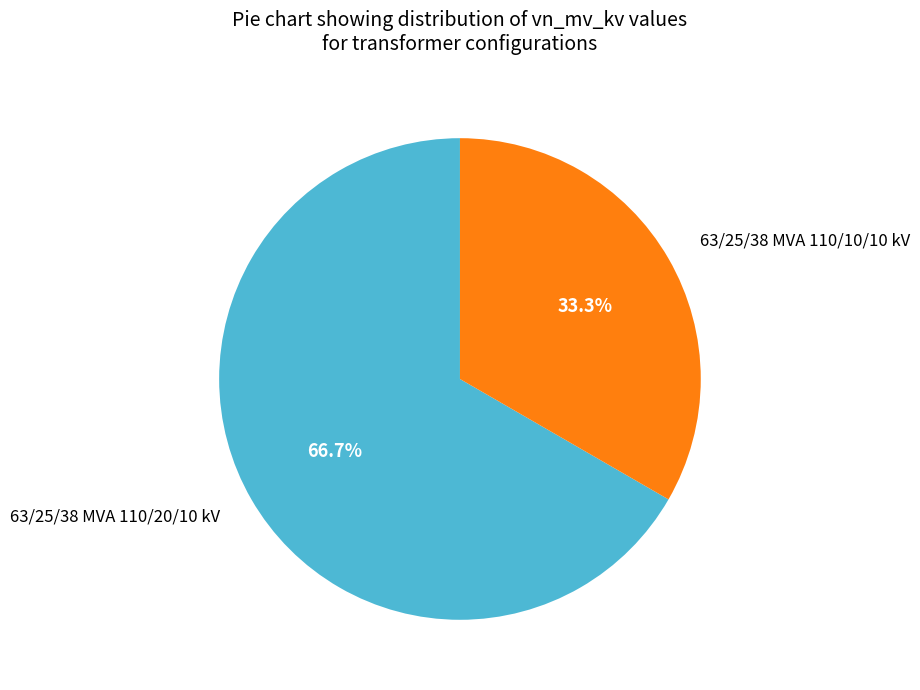

Is there any slice that represents more than half of the pie?

Yes